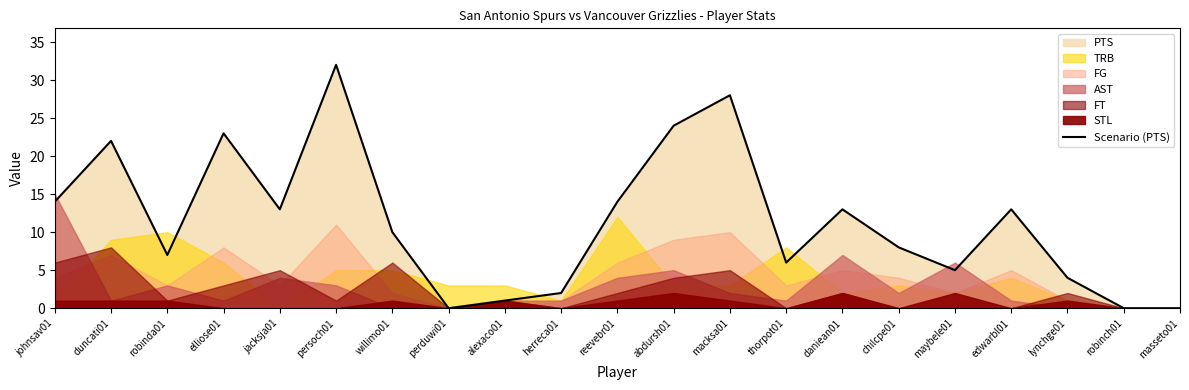

How many lines are shown in the chart?

1